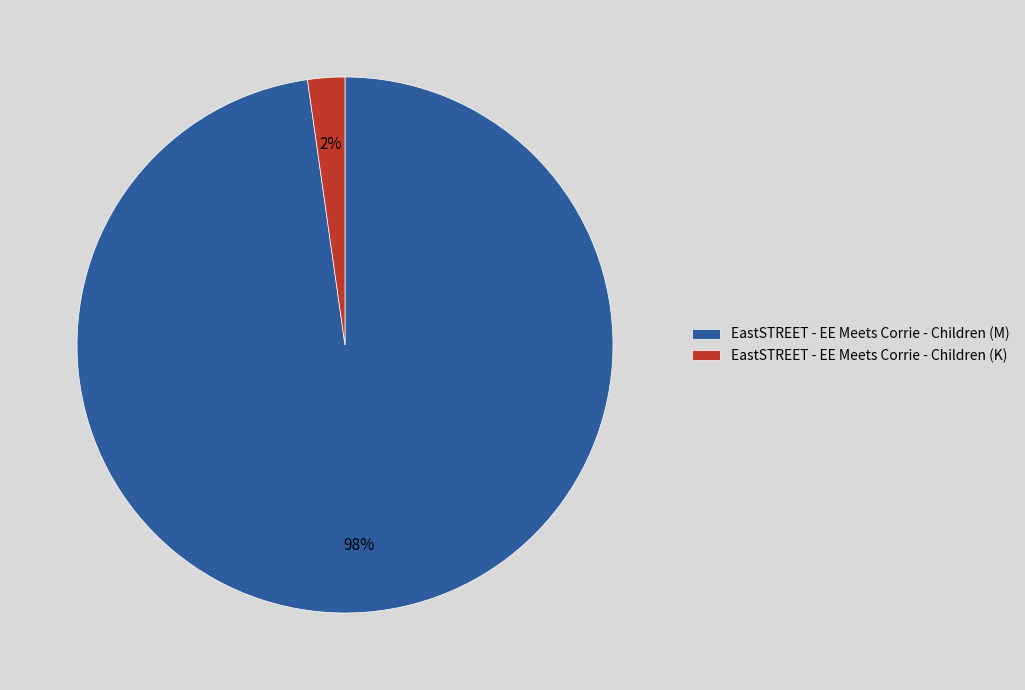

Is it true that EastSTREET - EE Meets Corrie - Children (K) is 2% of the pie?

True